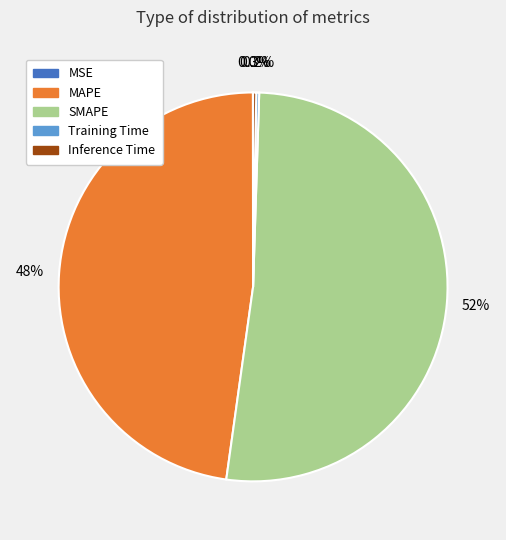

What portion of the pie excludes SMAPE?

48.3%